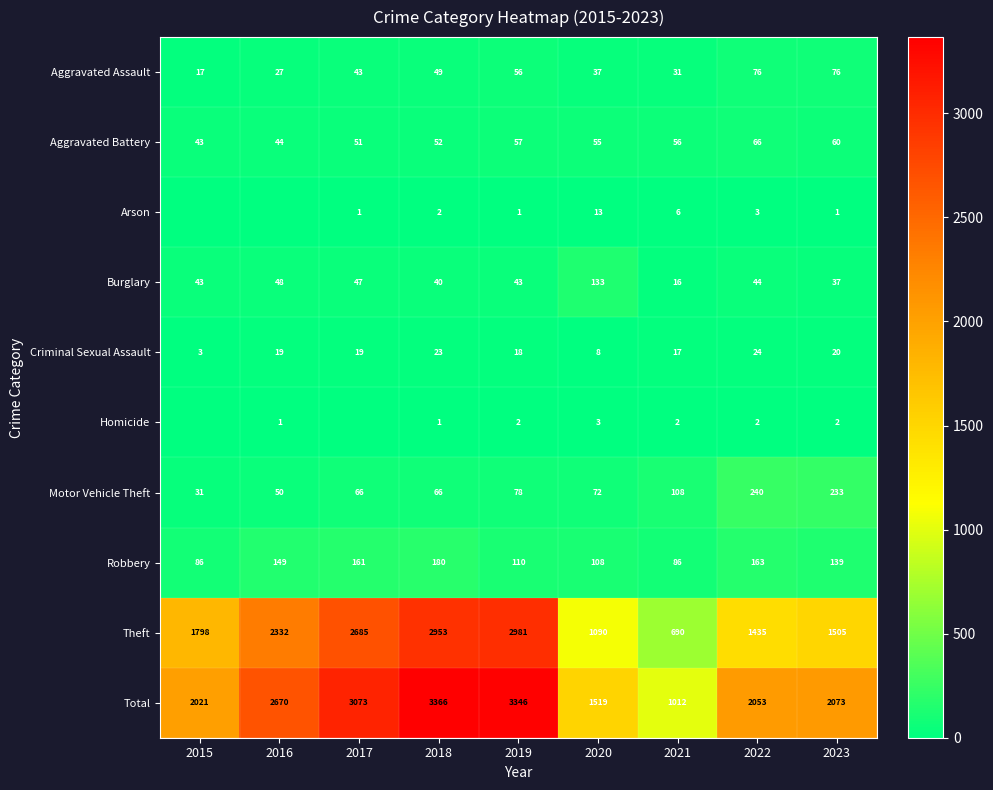

Between 2020 and 2022, which series saw the biggest shift?

Total